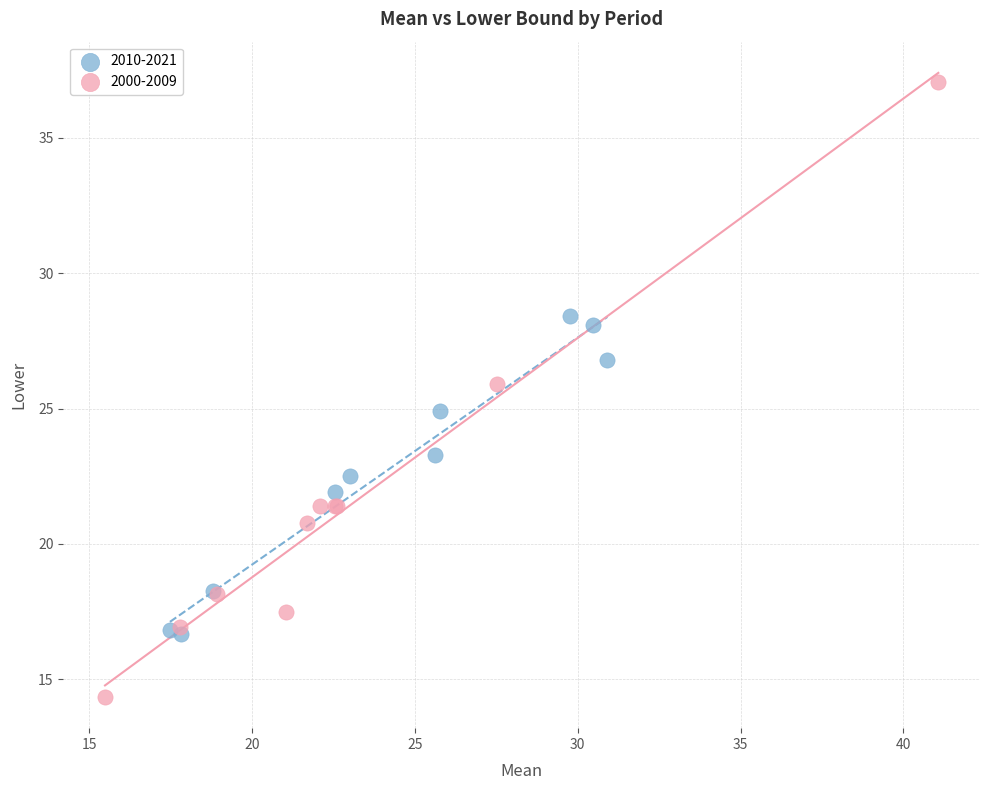

Which series reaches the minimum Y coordinate?

2000-2009